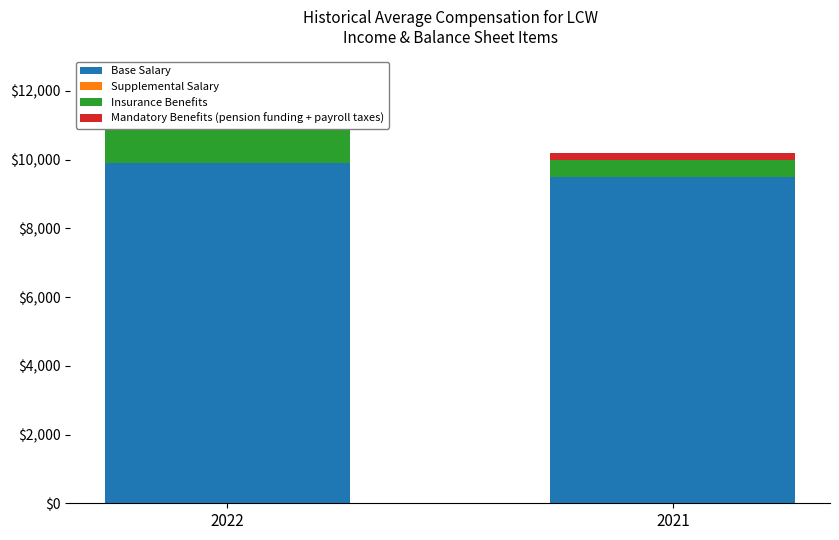

Which label corresponds to the largest value in the chart?

2022